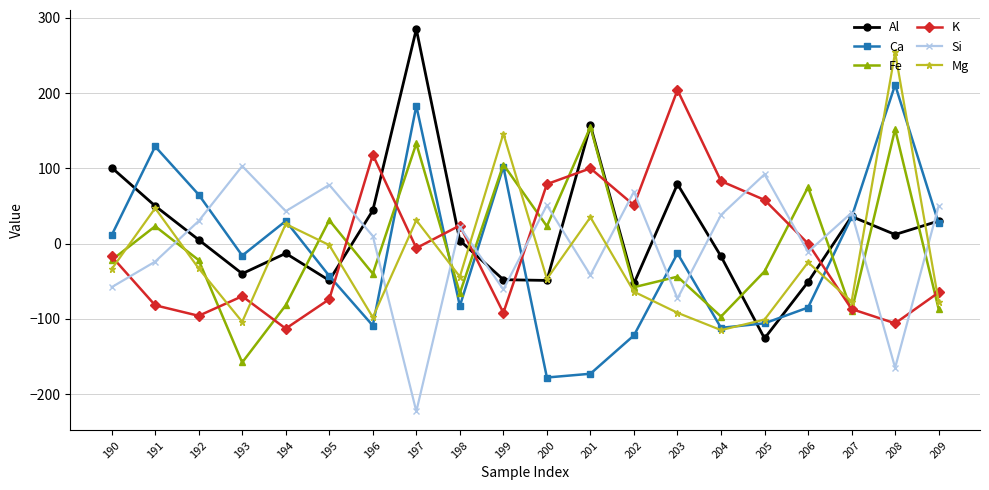

List the series in order of their peak value, highest first.

Al, Mg, Ca, K, Fe, Si